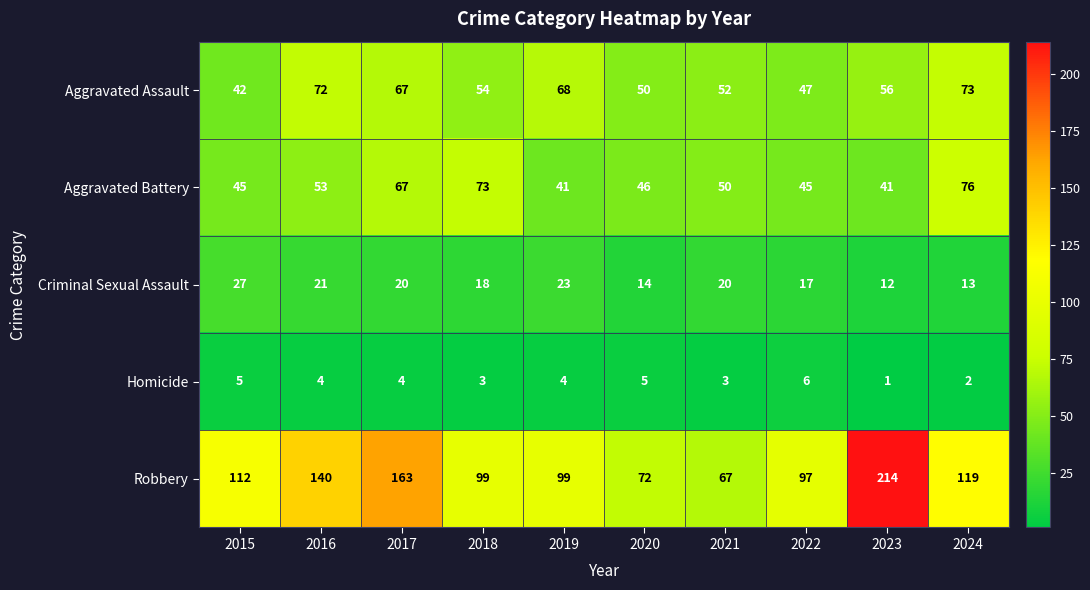

How many data points does each series have?

10